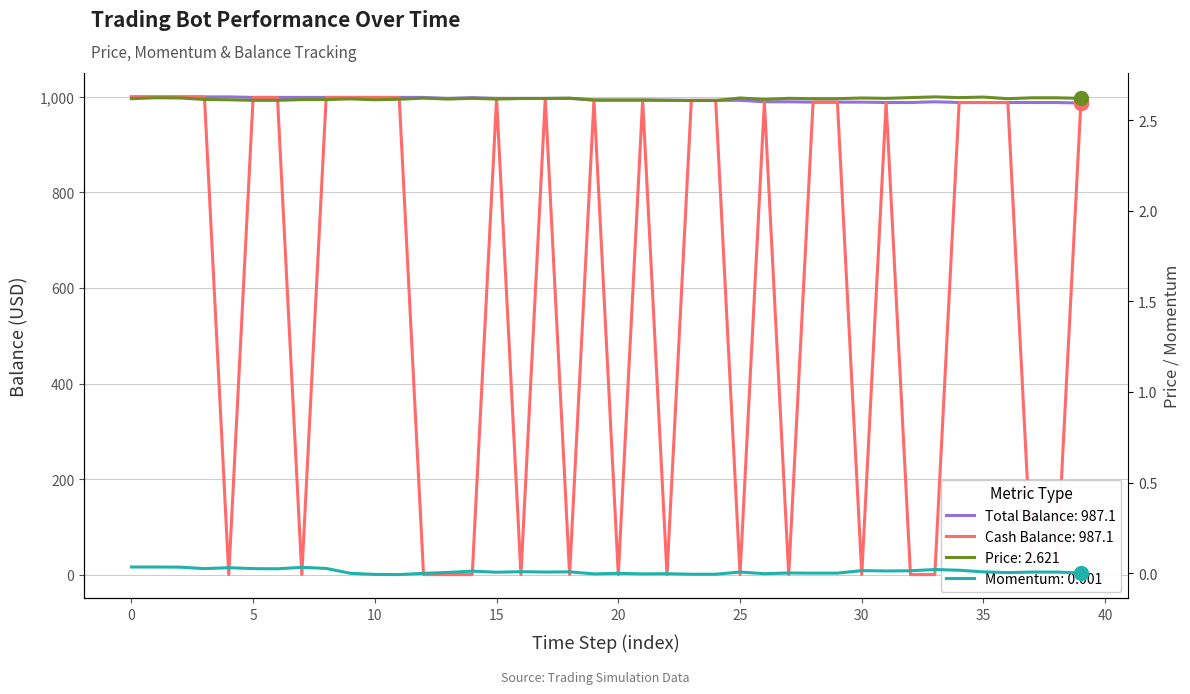

At how many categories does at least one series exceed 736?

40